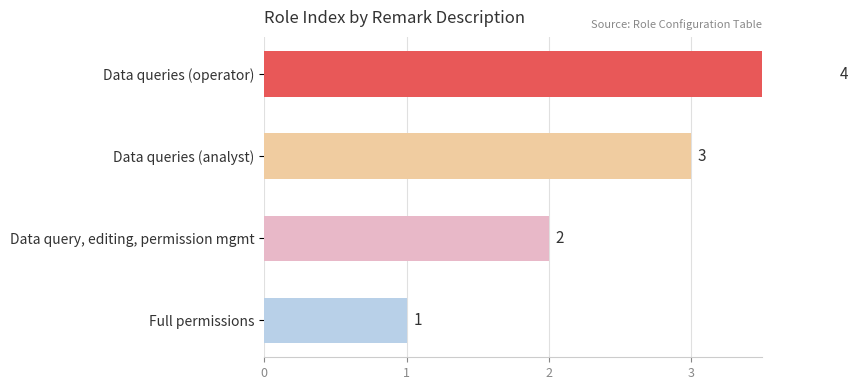

What is the change in value from Full permissions to Data queries (operator)?

+3